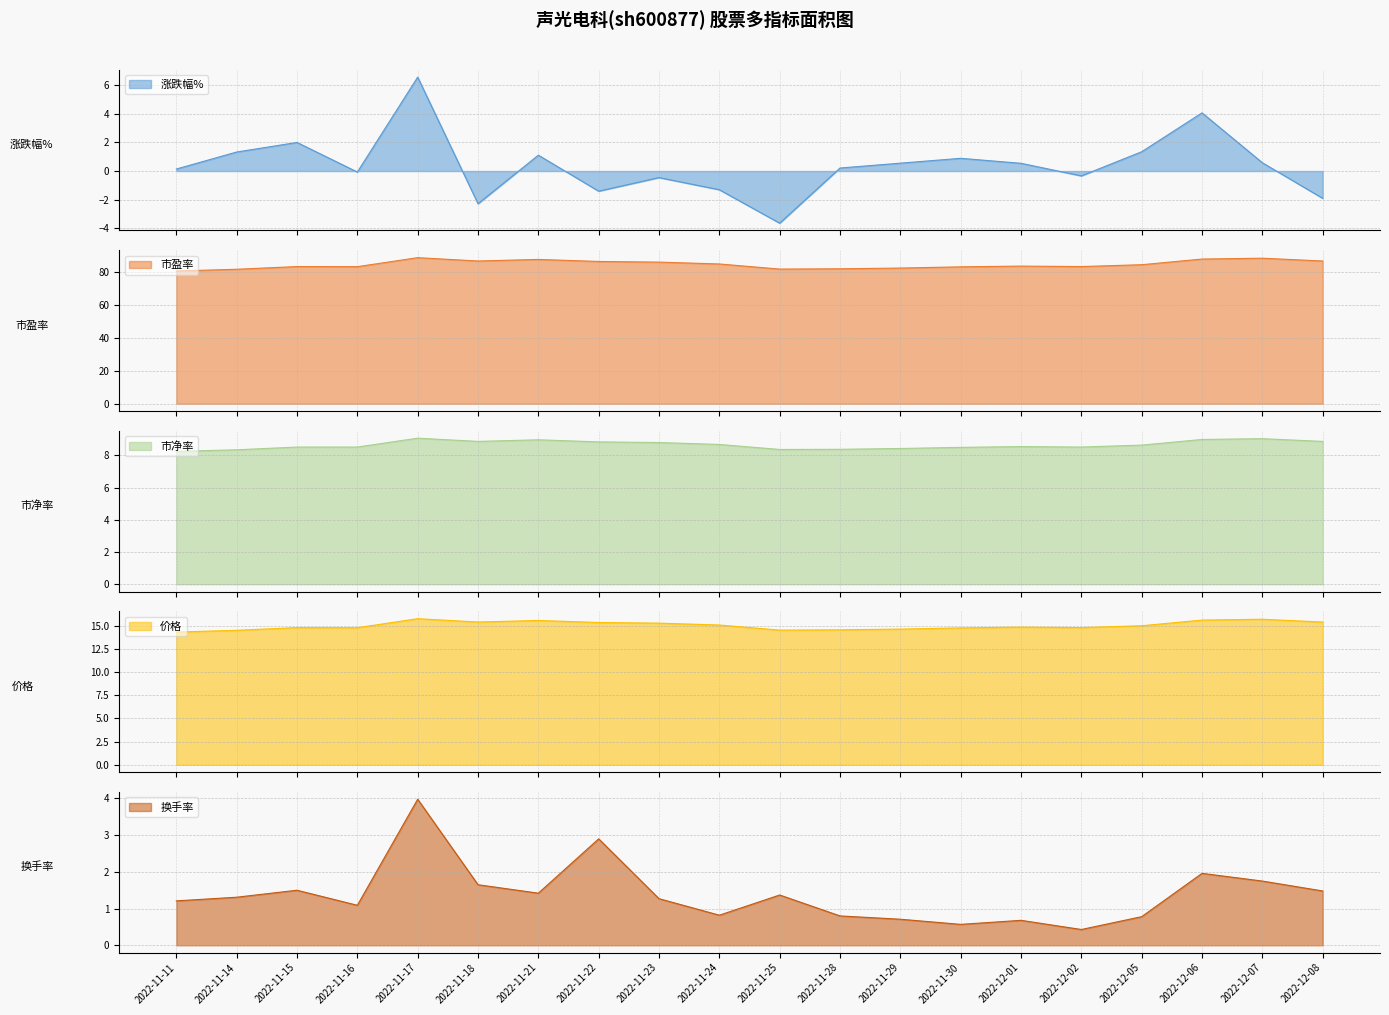

Rank the series by their maximum value, from highest to lowest.

市盈率, 价格, 市净率, 涨跌幅%, 换手率